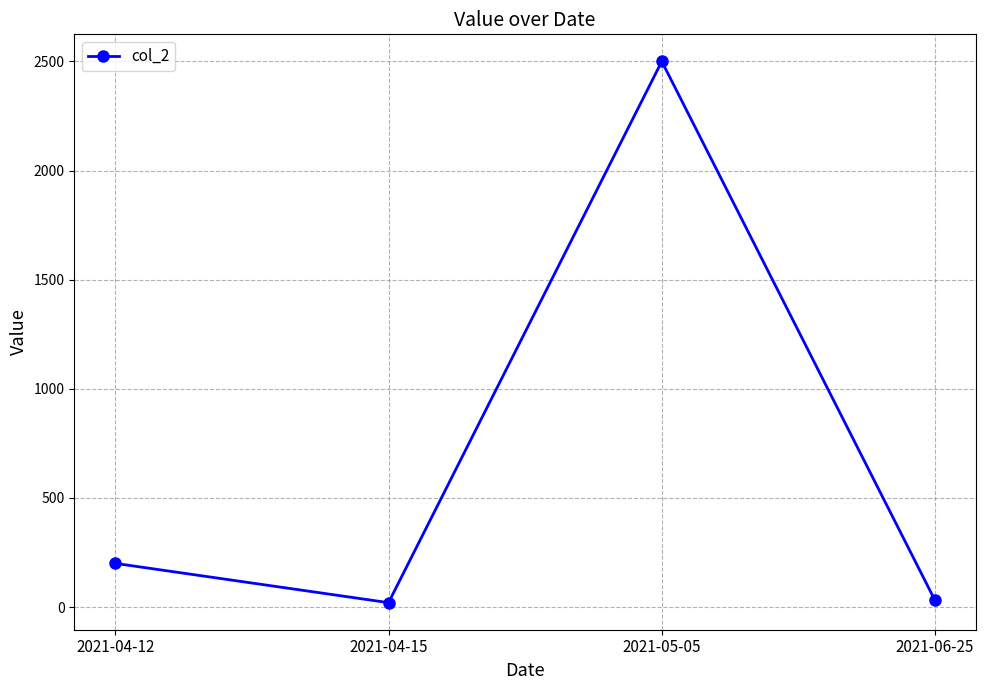

True or false: the data has more than 2 interior local peaks.

False